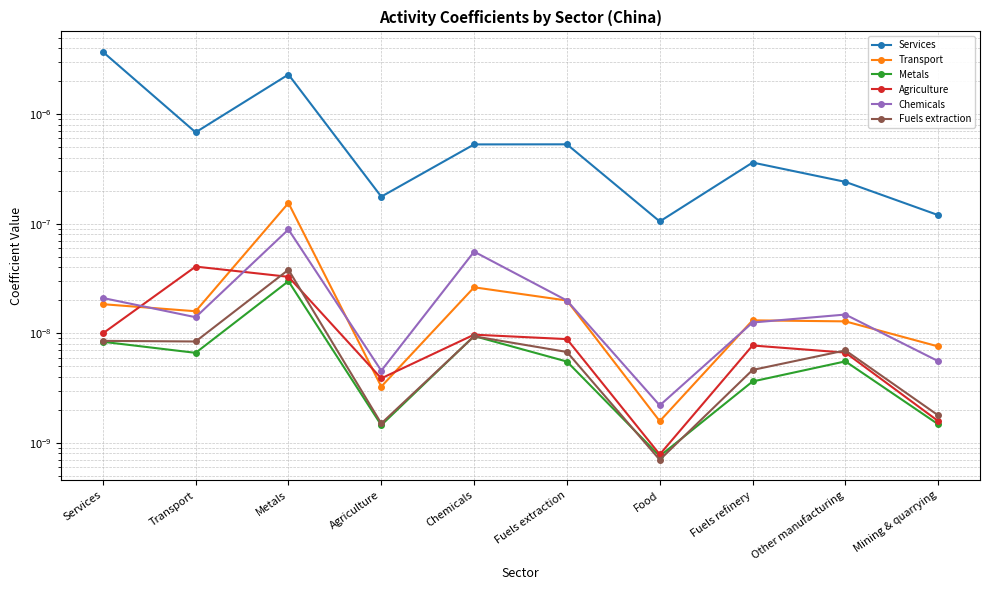

Where is Services nearest to the value 0?

Food